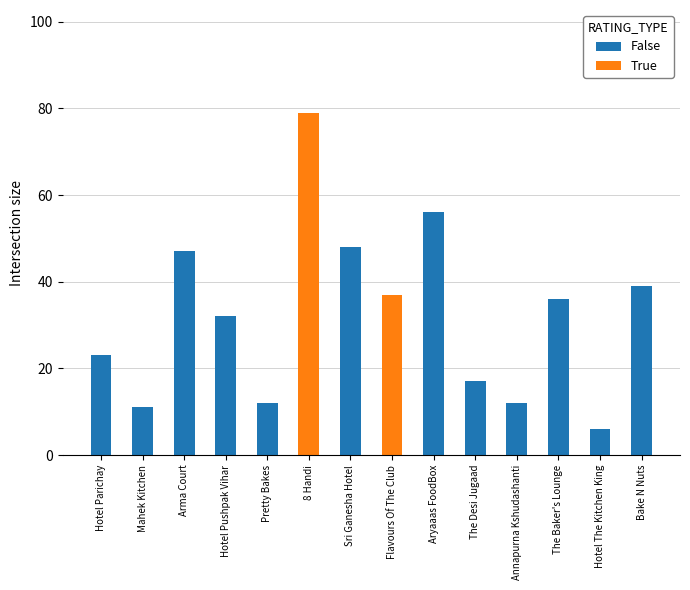

Reading right to left, extract all data points from this chart.

False: Bake N Nuts=39	Hotel The Kitchen King=6	The Baker's Lounge=36	Annapurna Kshudashanti=12	The Desi Jugaad=17	Aryaaas FoodBox=56	Flavours Of The Club=0	Sri Ganesha Hotel=48	8 Handi=0	Pretty Bakes=12	Hotel Pushpak Vihar=32	Arma Court=47	Mahek Kitchen=11	Hotel Parichay=23
True: Bake N Nuts=0	Hotel The Kitchen King=0	The Baker's Lounge=0	Annapurna Kshudashanti=0	The Desi Jugaad=0	Aryaaas FoodBox=0	Flavours Of The Club=37	Sri Ganesha Hotel=0	8 Handi=79	Pretty Bakes=0	Hotel Pushpak Vihar=0	Arma Court=0	Mahek Kitchen=0	Hotel Parichay=0